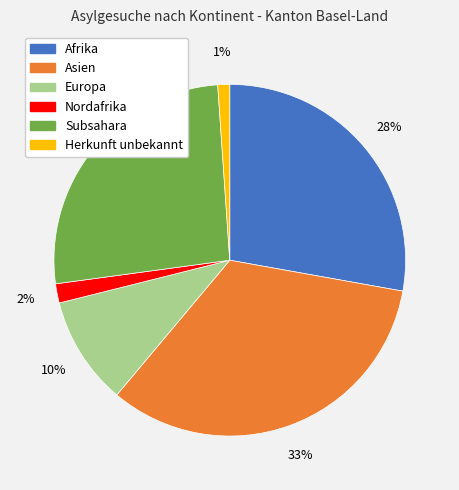

To the nearest percent, what portion does Afrika represent?

28%